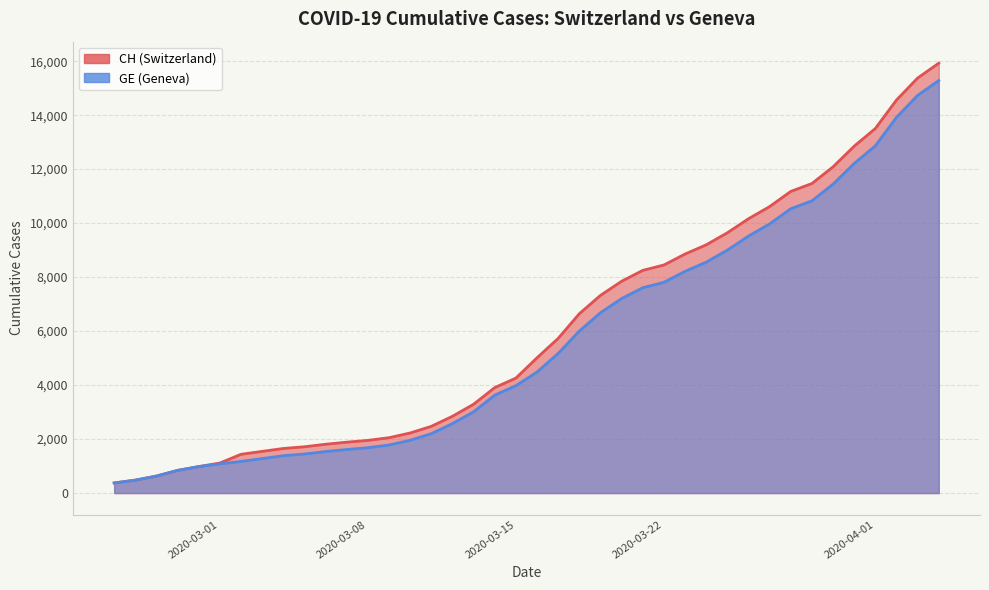

True or false: GE and CH cross at least once.

False